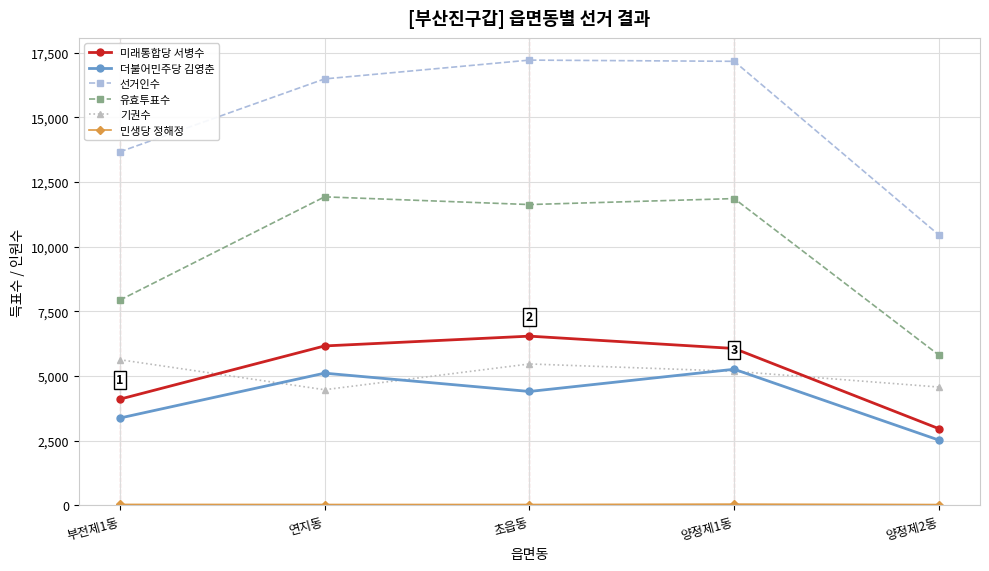

True or false: 미래통합당 서병수 and 선거인수 cross at least once.

False